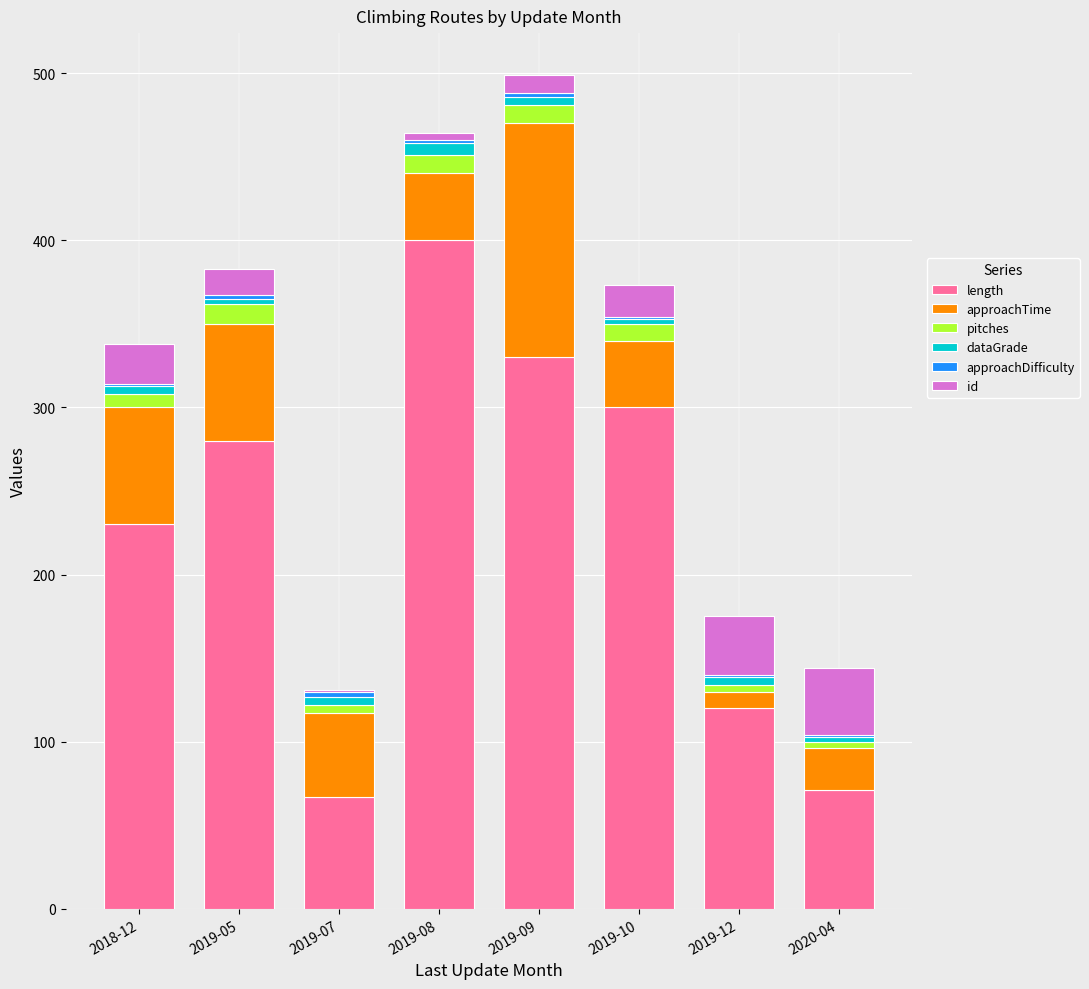

Are the bars horizontal?

No